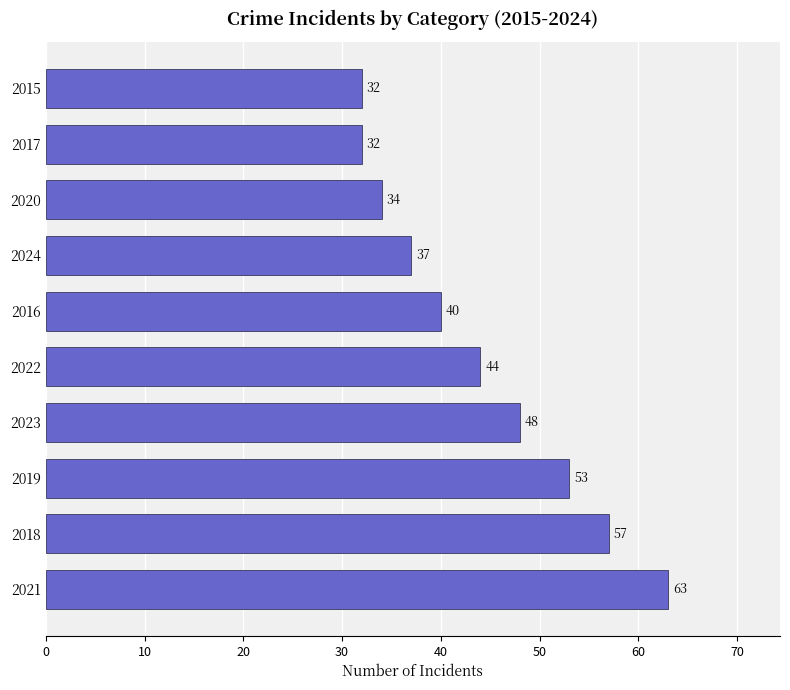

Reading top to bottom, transcribe all the data shown in this chart.

2015=32	2017=32	2020=34	2024=37	2016=40	2022=44	2023=48	2019=53	2018=57	2021=63